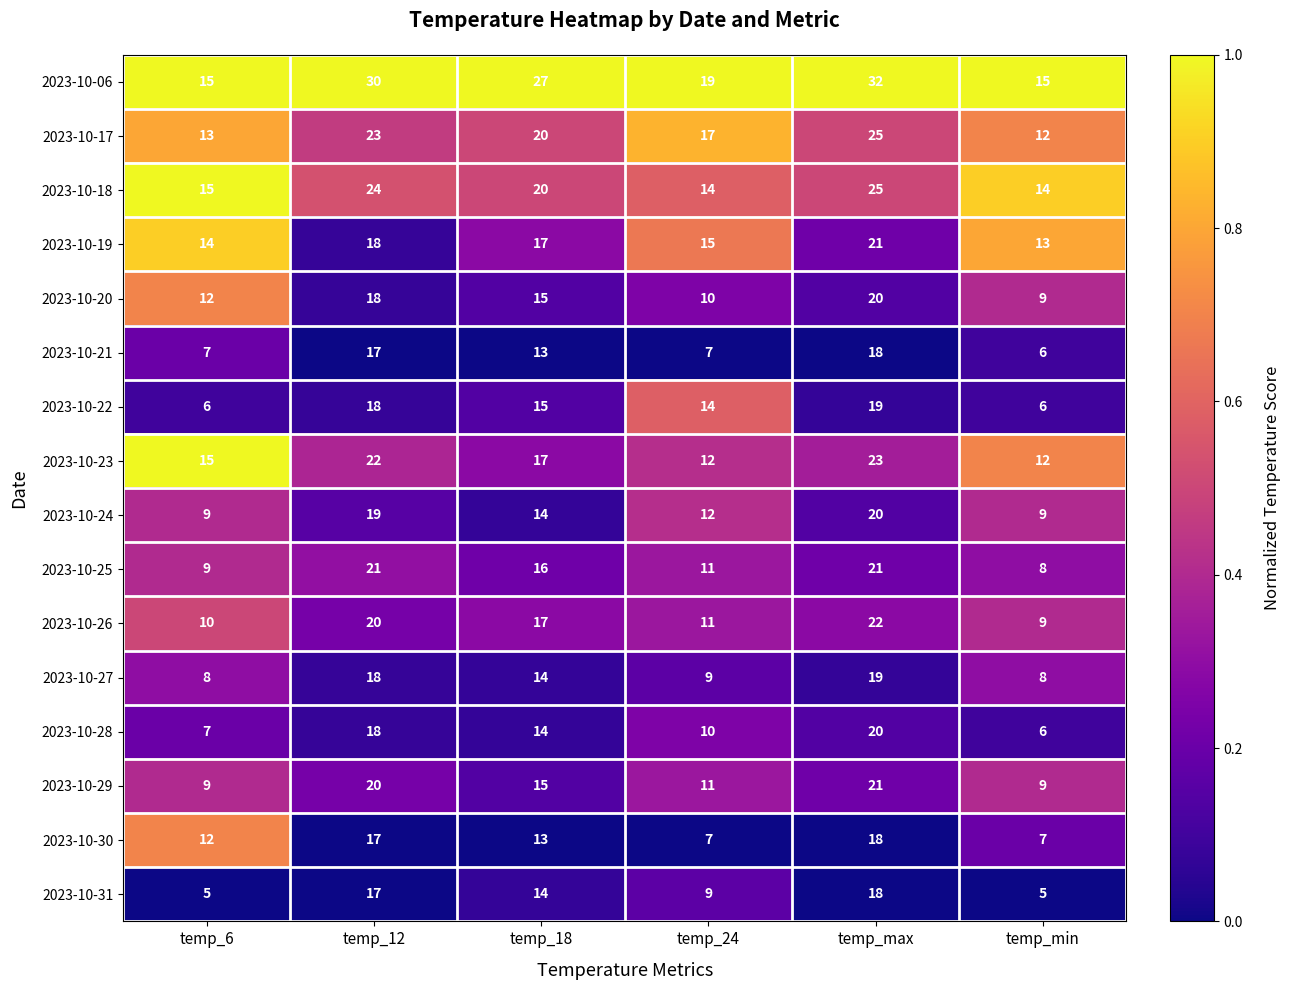

At which category is the sum across all series the highest?

temp_max